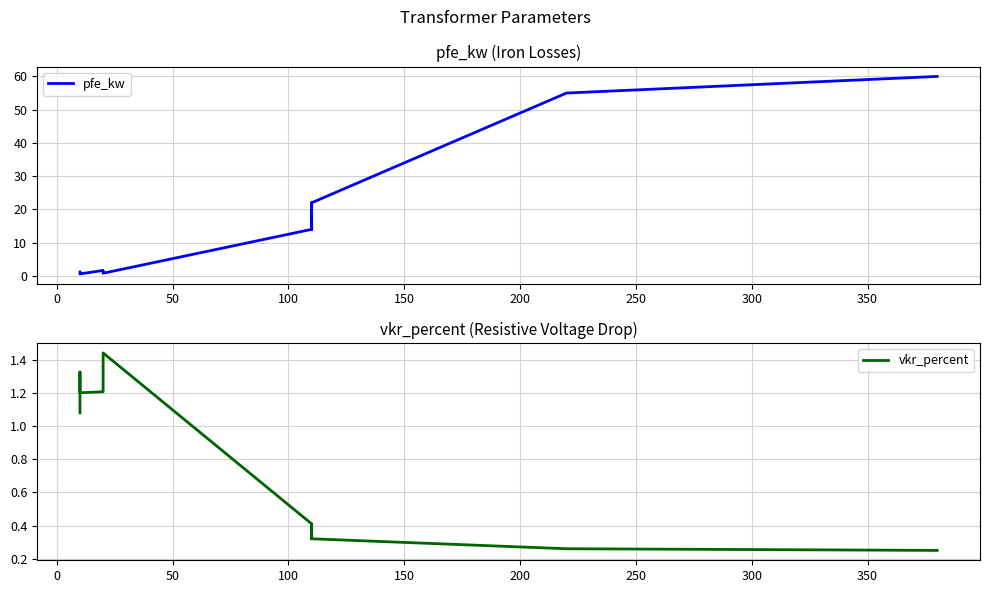

Count the number of categories in the chart.

14